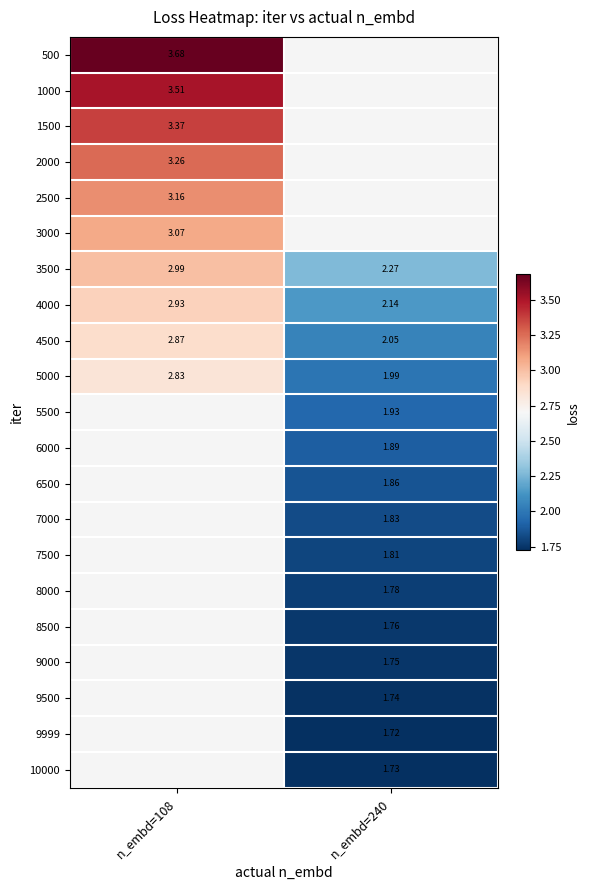

Is the value of 10000 at n_embd=240 greater than the value of 1000 at n_embd=108?

No